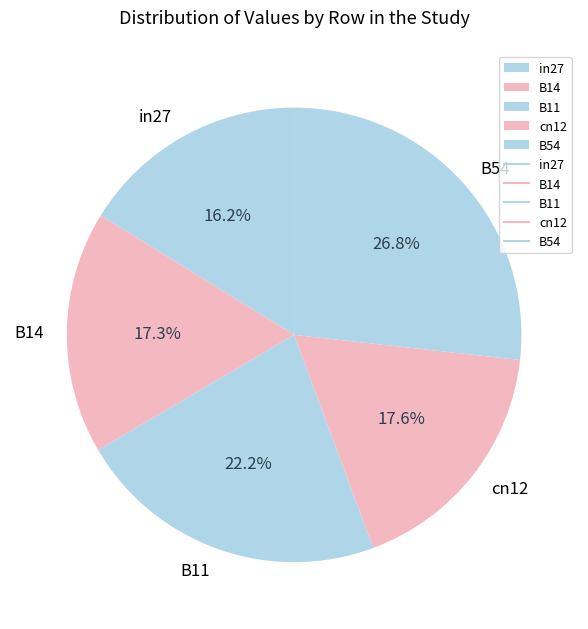

To the nearest percent, what percentage of the pie is B54?

27%